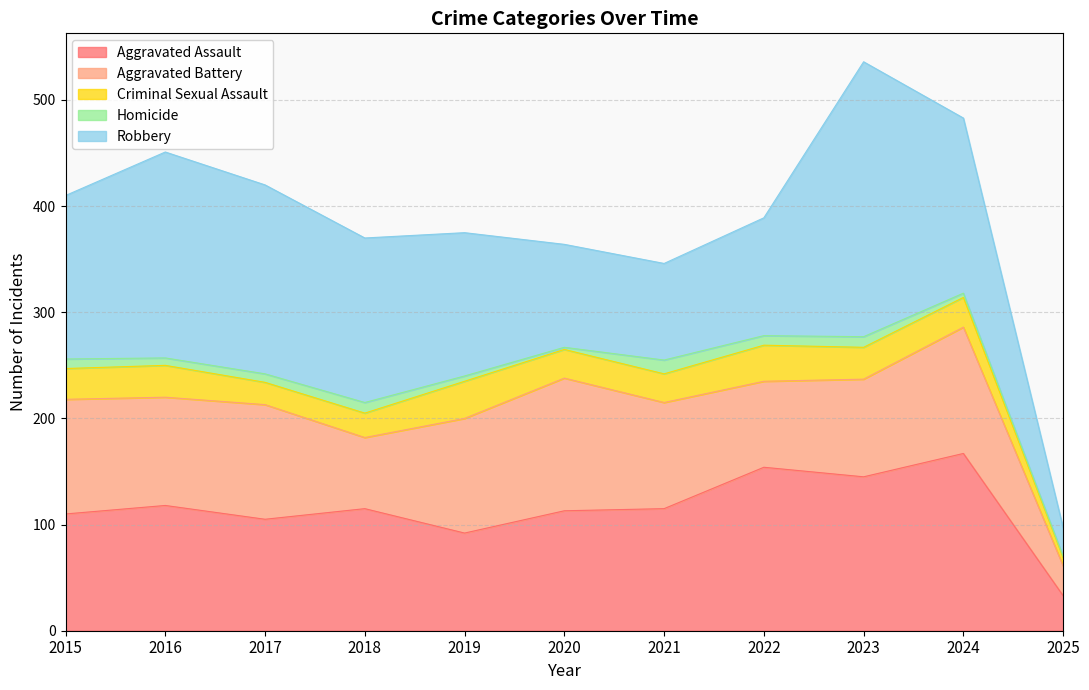

True or false: Aggravated Battery has a value of 92 at 2023.

True